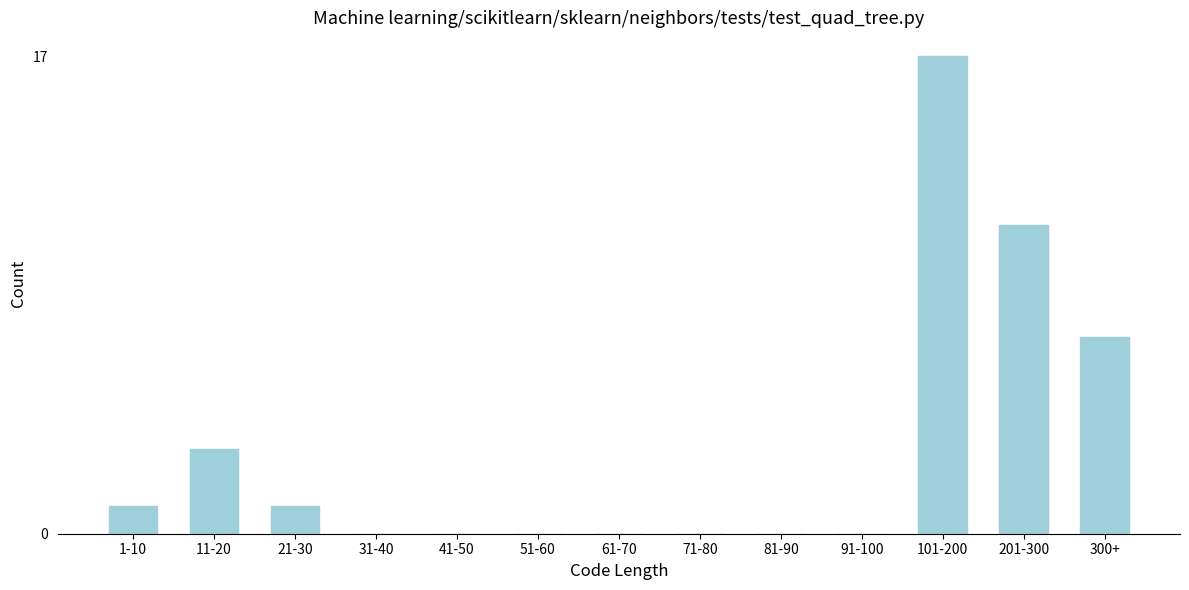

Reading left to right, transcribe all the data shown in this chart.

1-10=1	11-20=3	21-30=1	31-40=0	41-50=0	51-60=0	61-70=0	71-80=0	81-90=0	91-100=0	101-200=17	201-300=11	300+=7